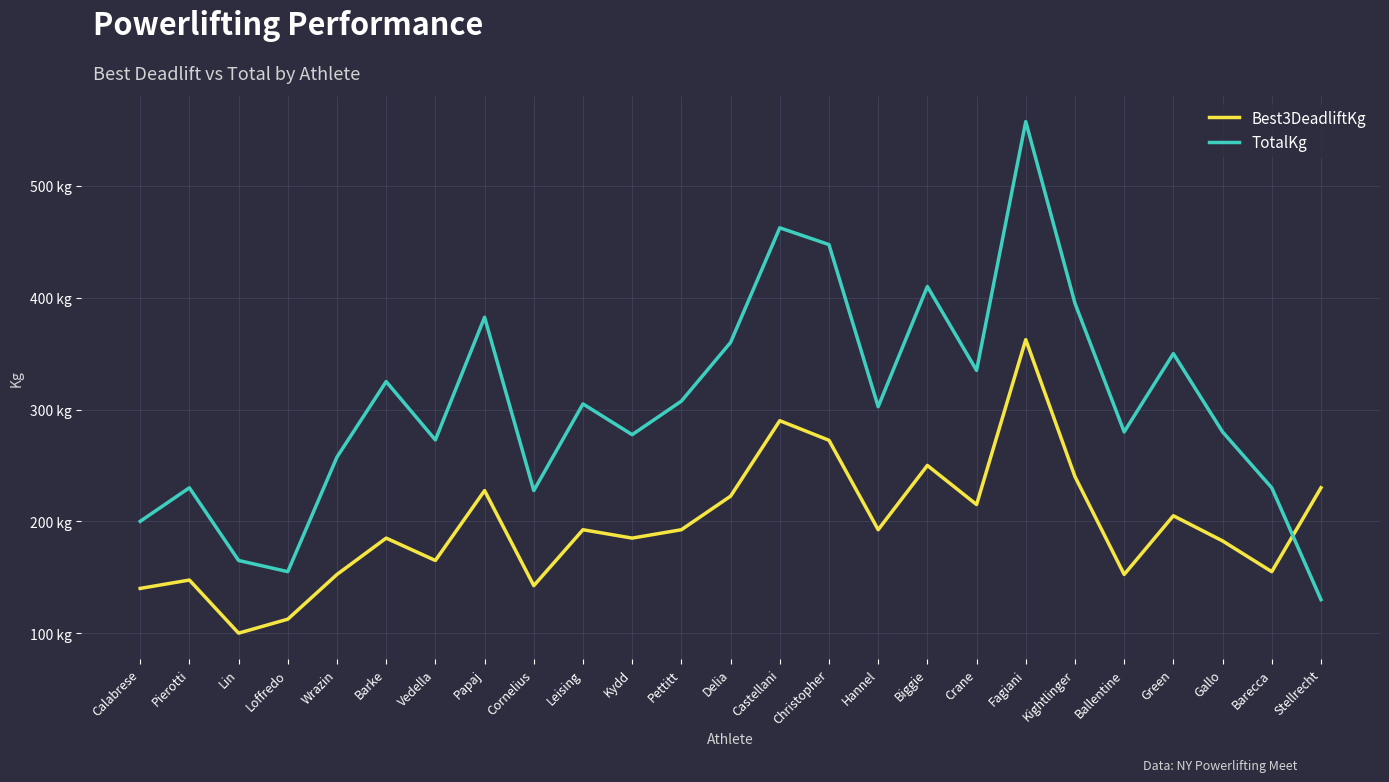

What position from the right is Stellrecht?

1